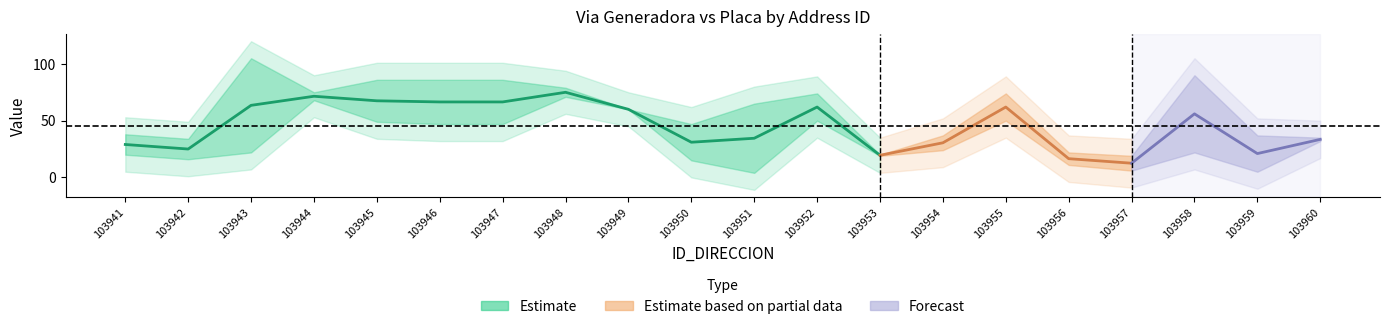

True or false: NUMERO_PLACA_DIRECCION has more than 1 interior local peaks.

True